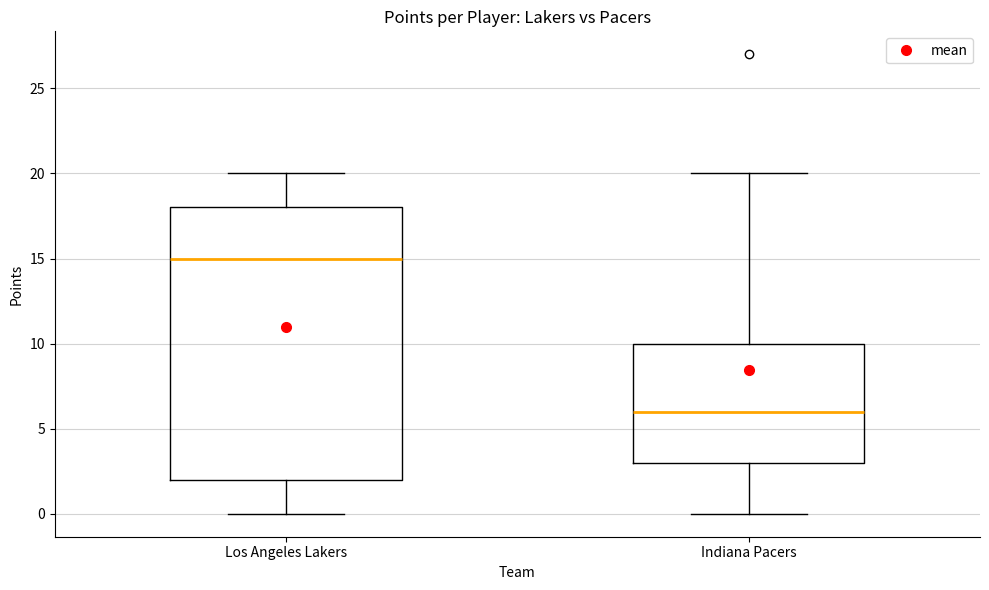

Where does the upper whisker of the box for Indiana Pacers end on the y-axis? The values are not printed on the chart, so give them approximately, as read against the axis.

20